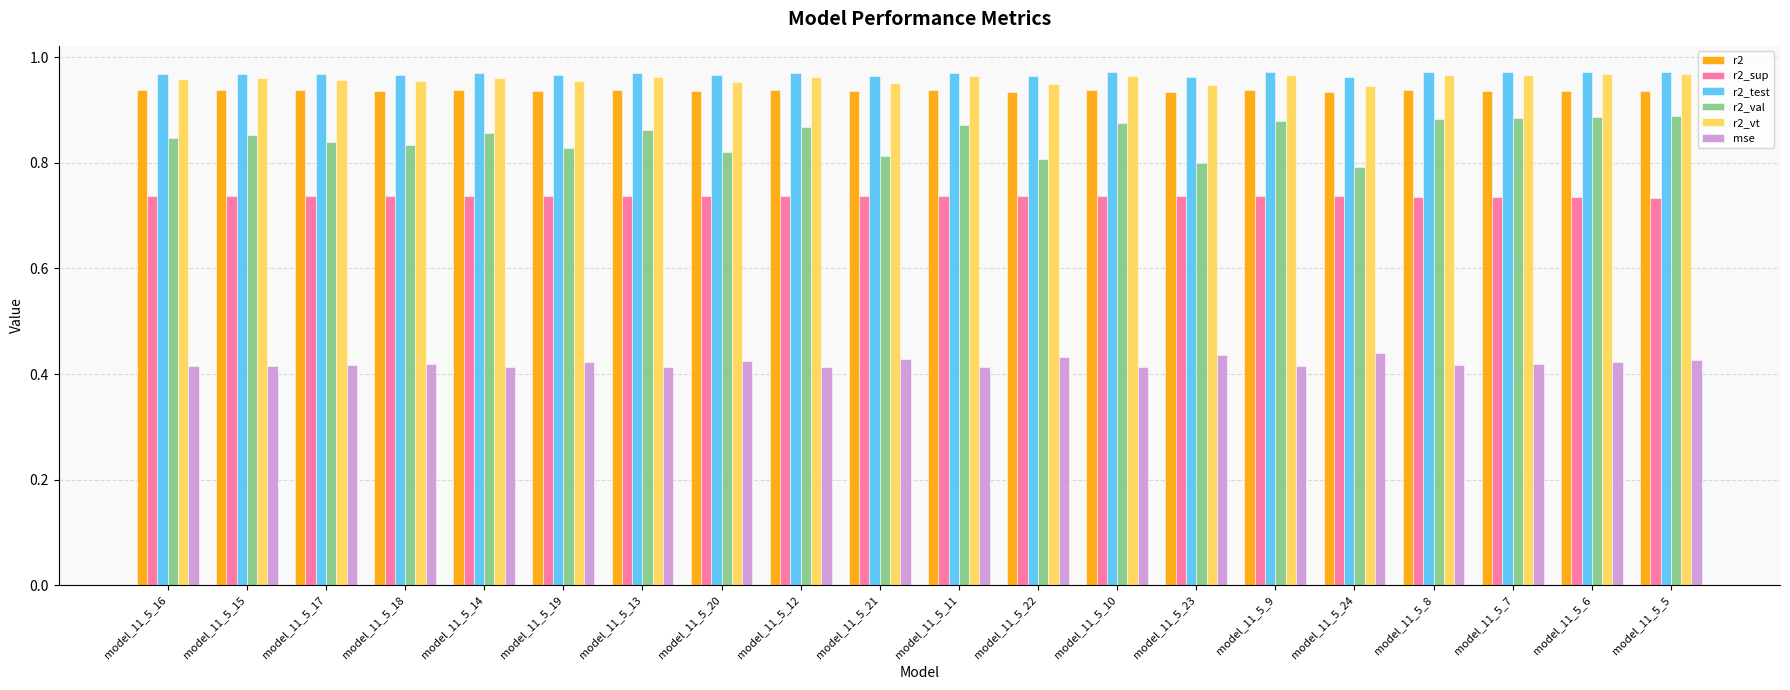

Which series has the widest spread of values?

r2_val